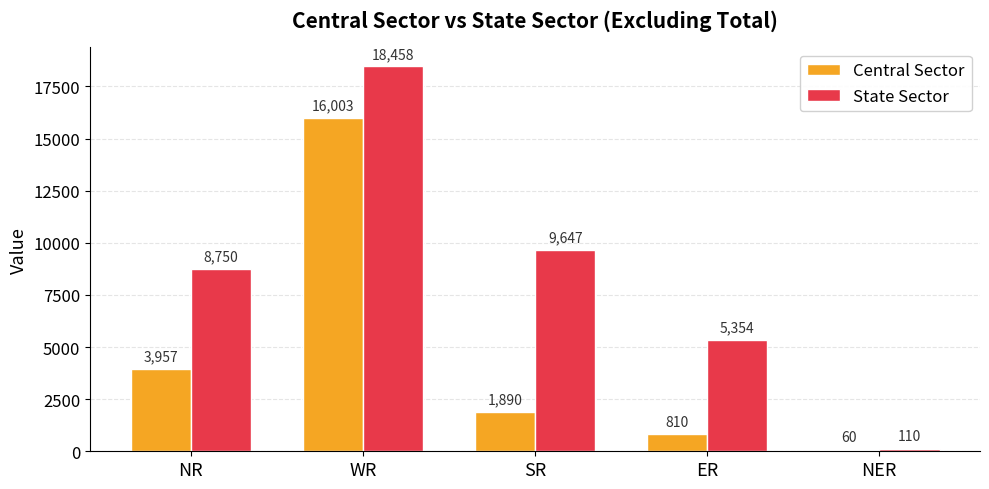

Rank the series by their average value, from lowest to highest.

Central Sector, State Sector